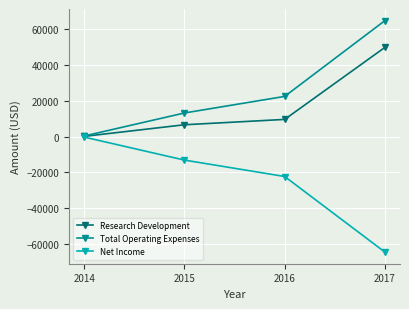

List the series in order of their peak value, highest first.

Total Operating Expenses, Research Development, Net Income